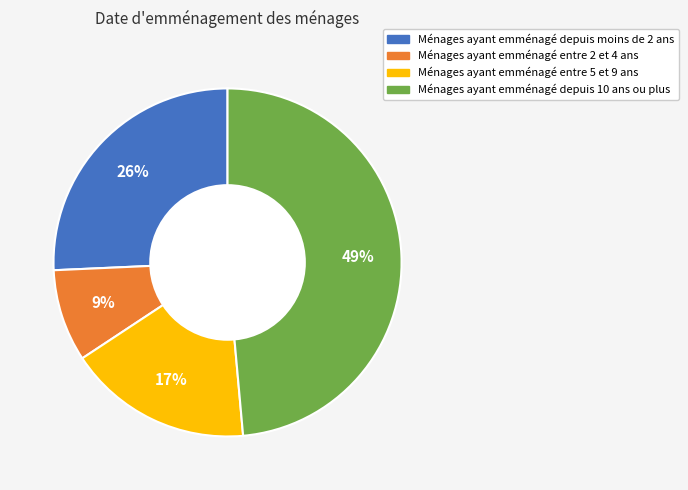

Which slice is the largest?

Ménages ayant emménagé depuis 10 ans ou plus